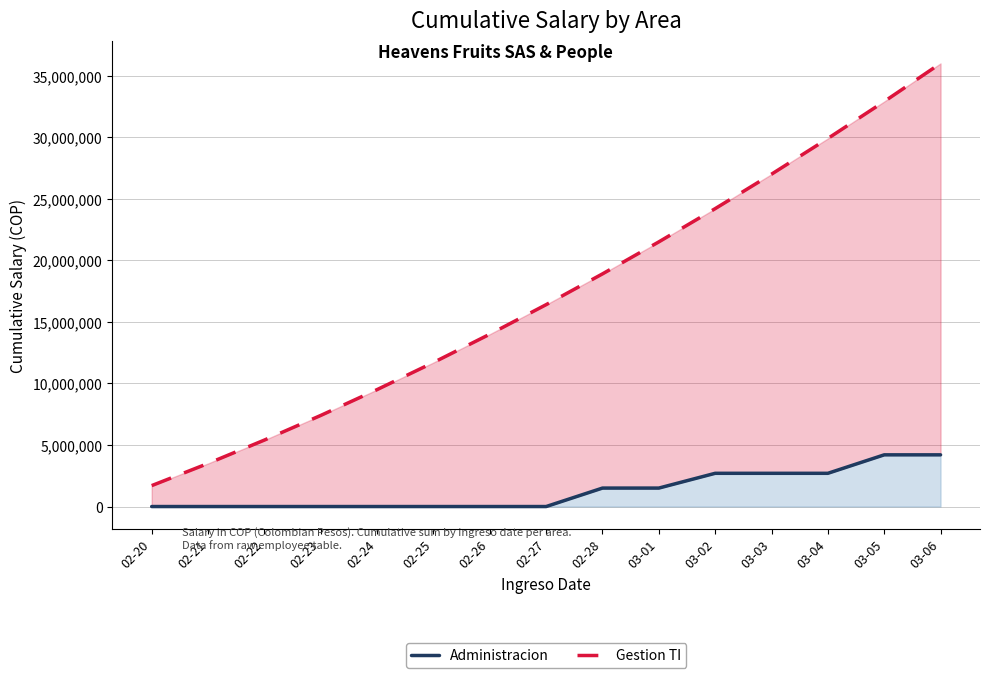

True or false: Administracion has a value of 1664035 at 03-06.

False